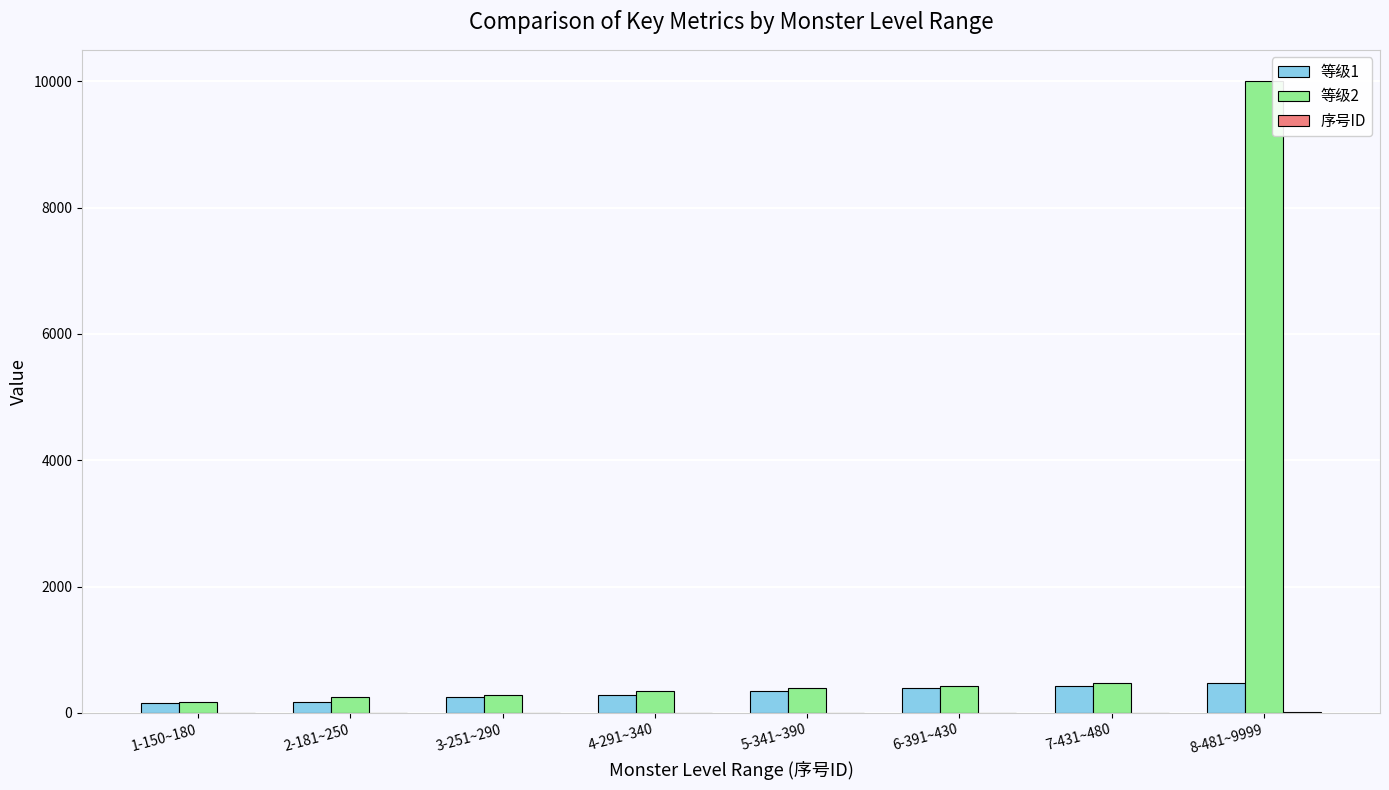

Does the chart contain stacked bars?

No